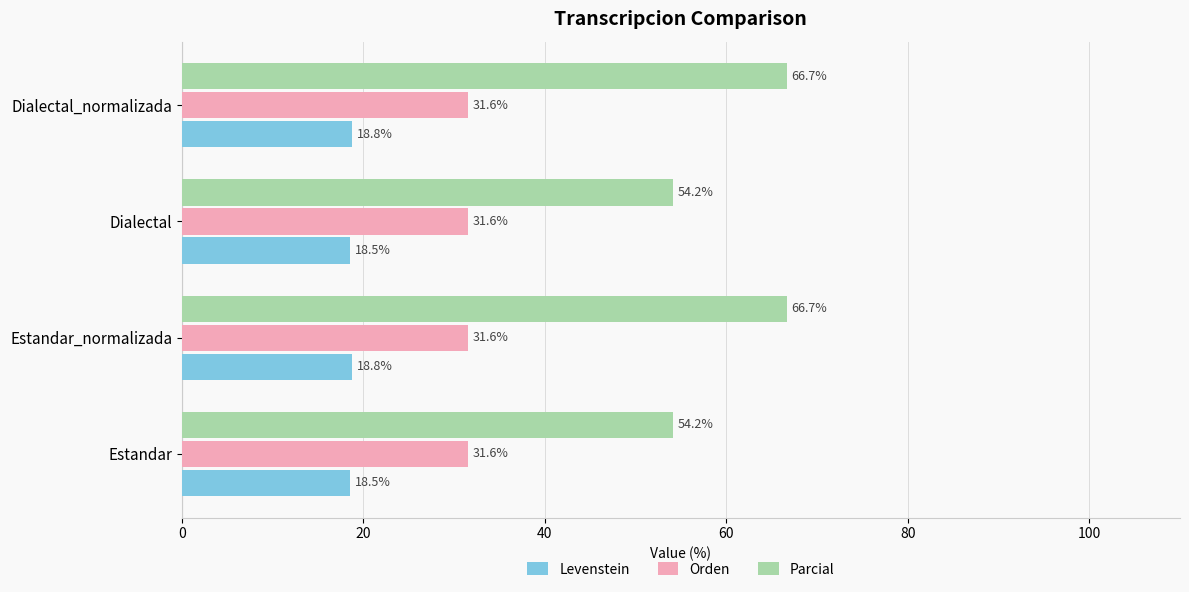

The Levenstein series shows 18.8 at Estandar_normalizada. True or false?

True